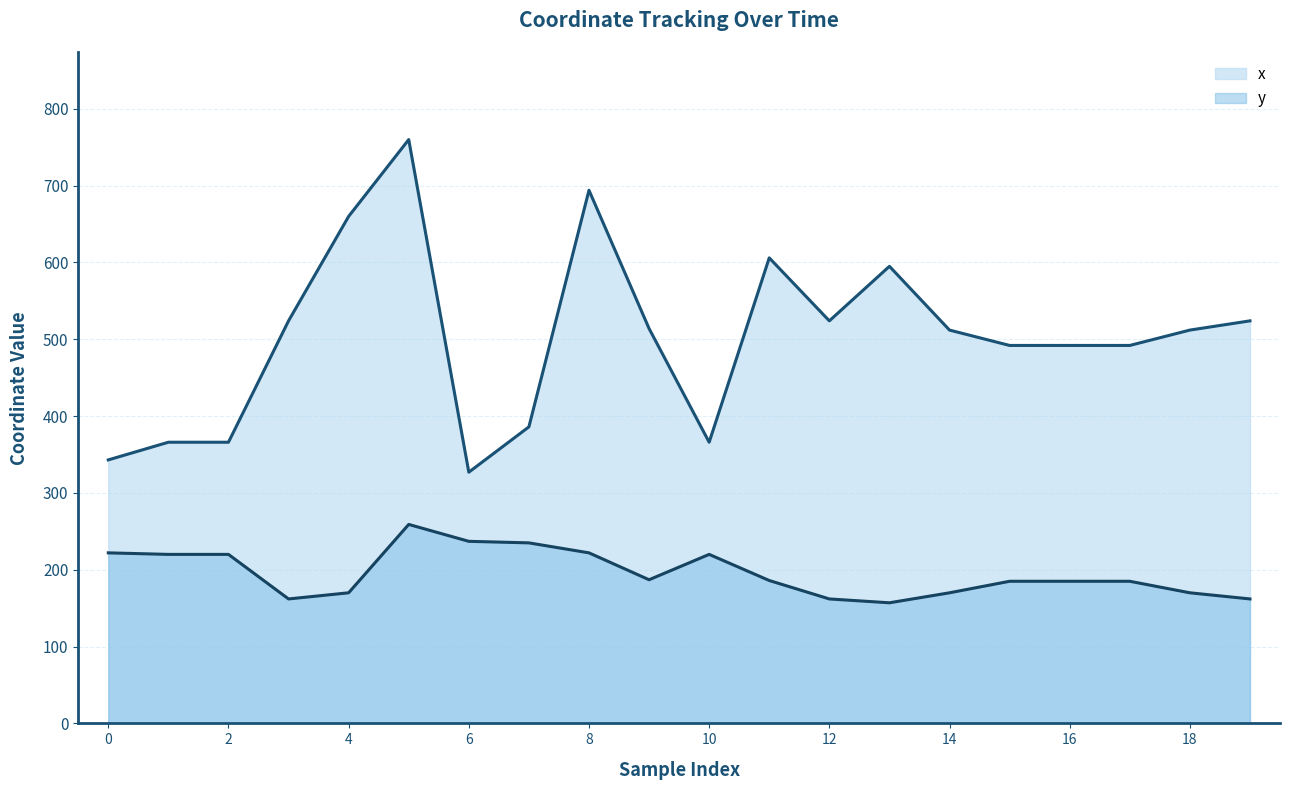

Reading right to left, list all the values displayed in this chart.

x: 524	512	492	492	492	512	595	524	606	366	514	694	386	327	760	660	524	366	366	343
y: 162	170	185	185	185	170	157	162	186	220	187	222	235	237	259	170	162	220	220	222